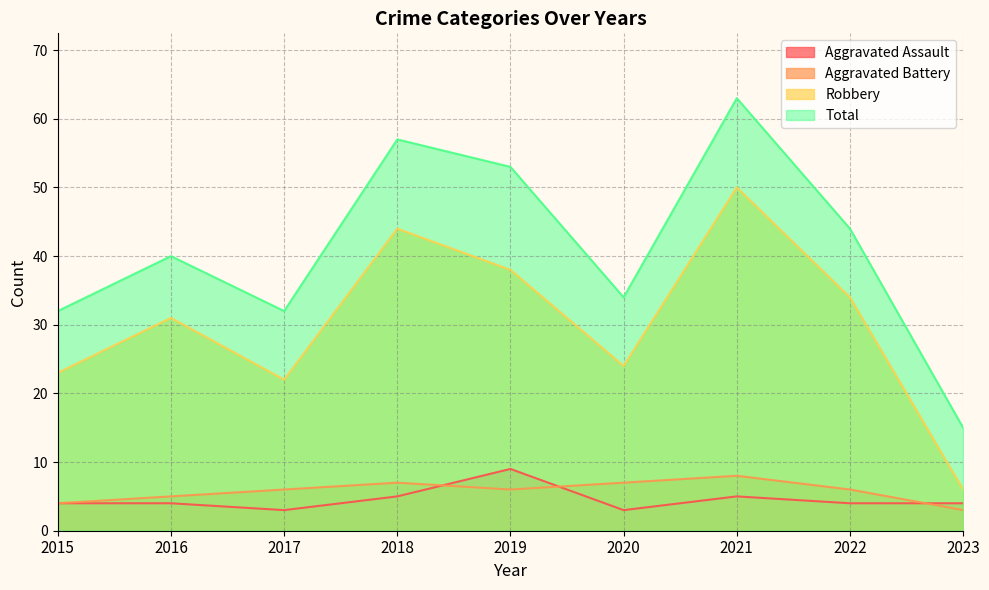

At which category is the sum across all series the highest?

2021